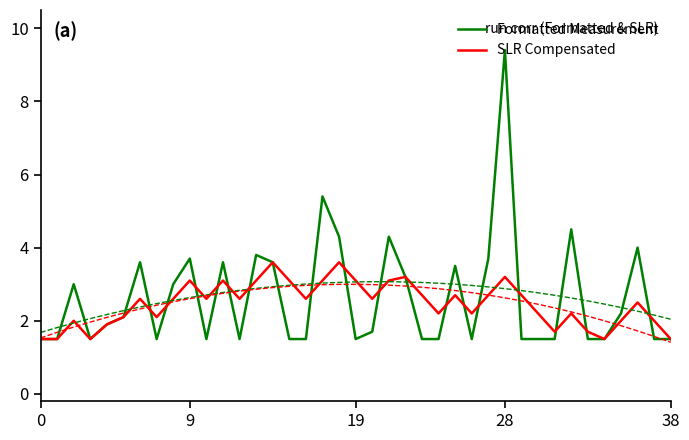

What value does the Formatted Measurement series have at 27?

3.7